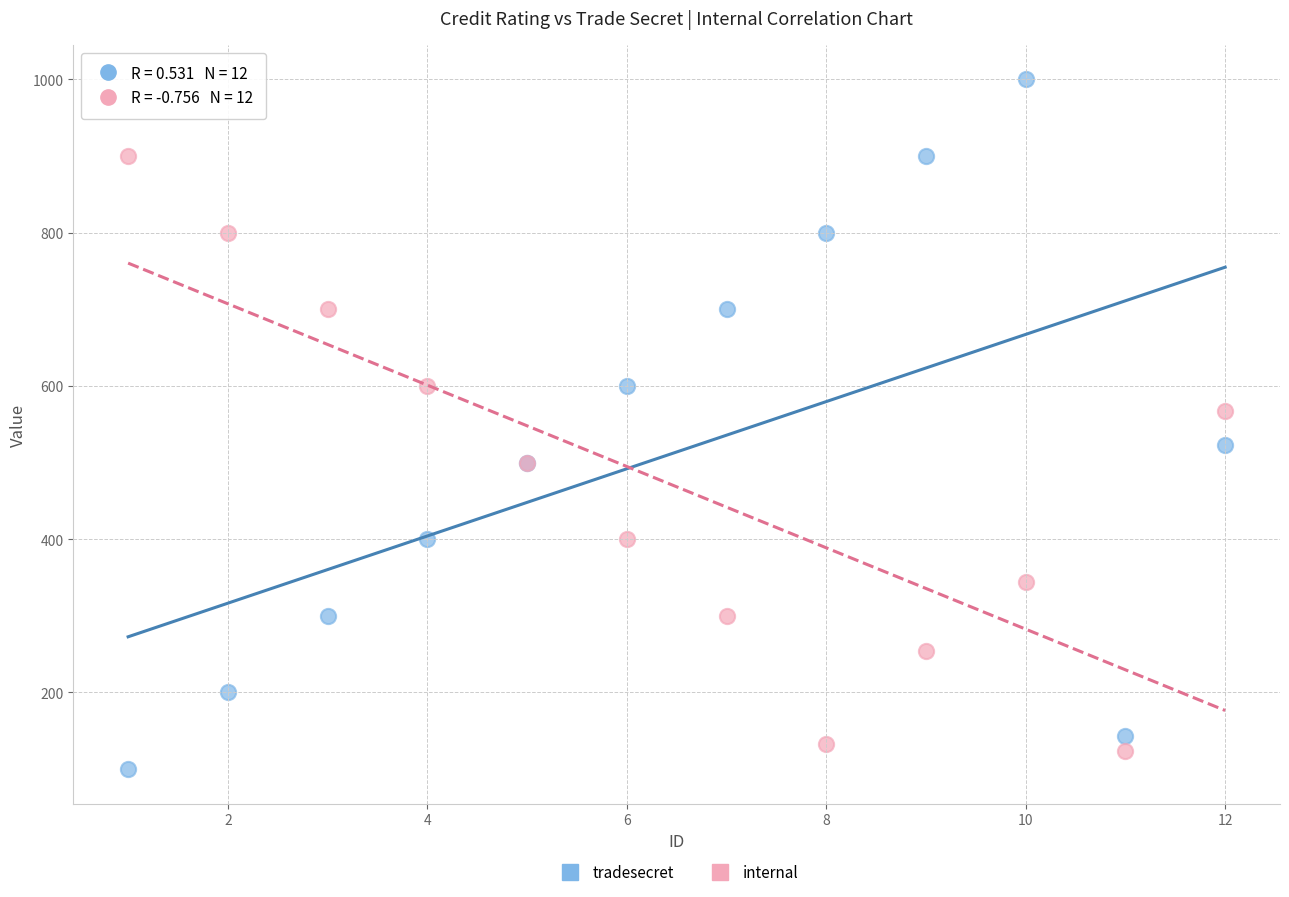

Which series reaches the minimum Y coordinate?

tradesecret